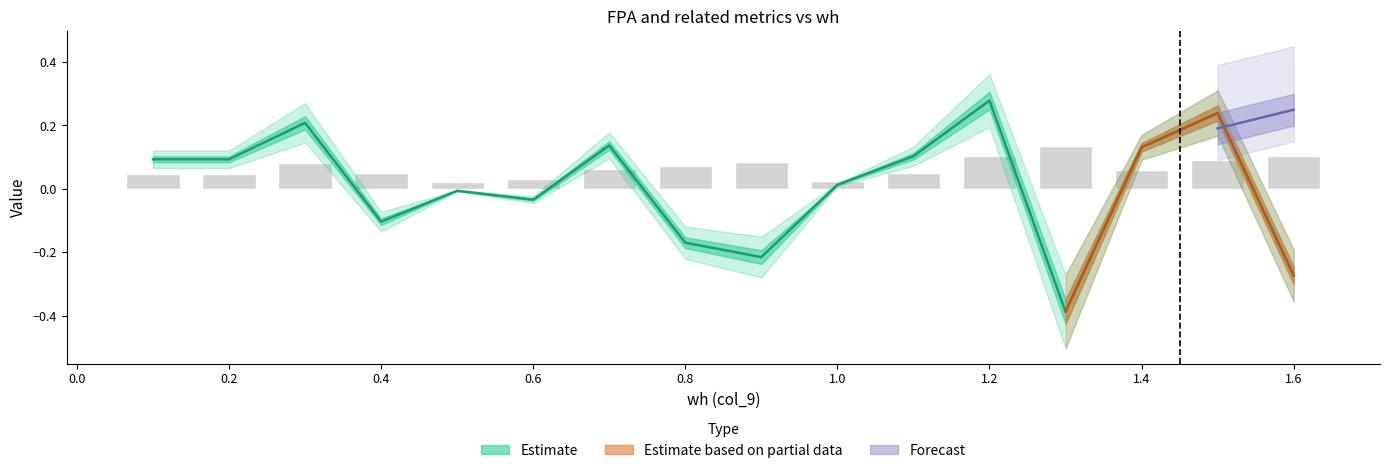

Is it true that col_11 equals -0.7 at 1.3?

False